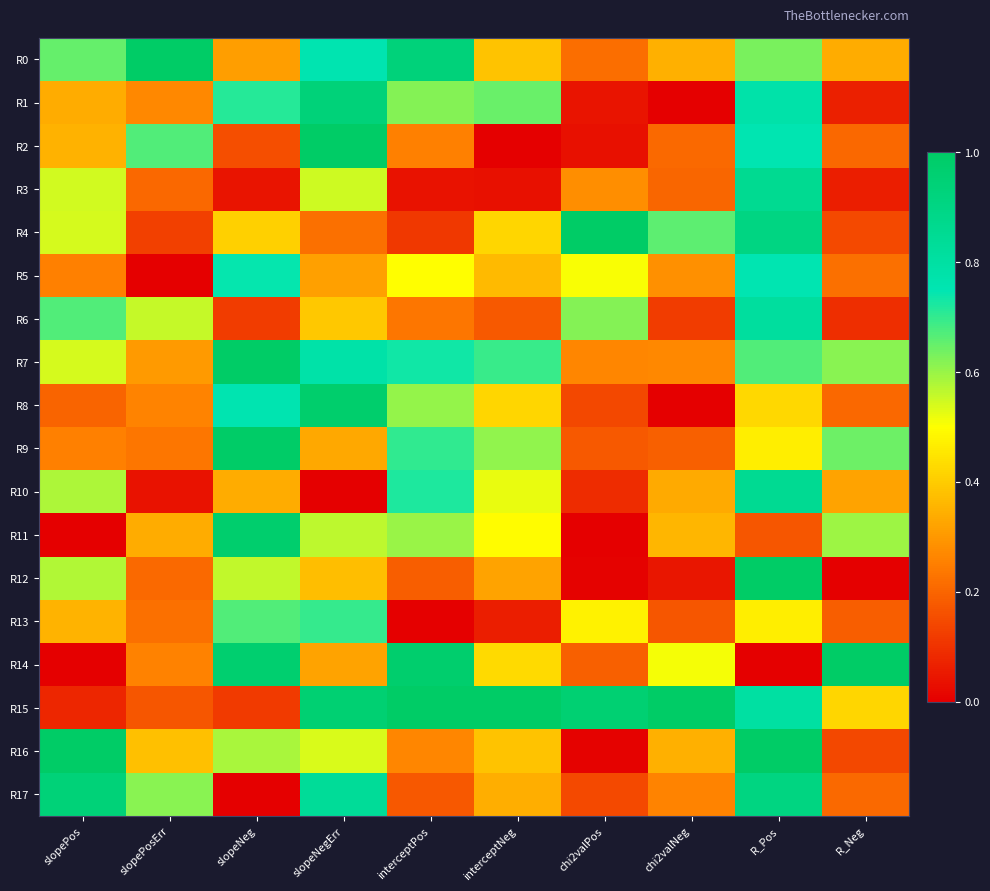

Which series changed the most between slopeNegErr and chi2valPos?

R2